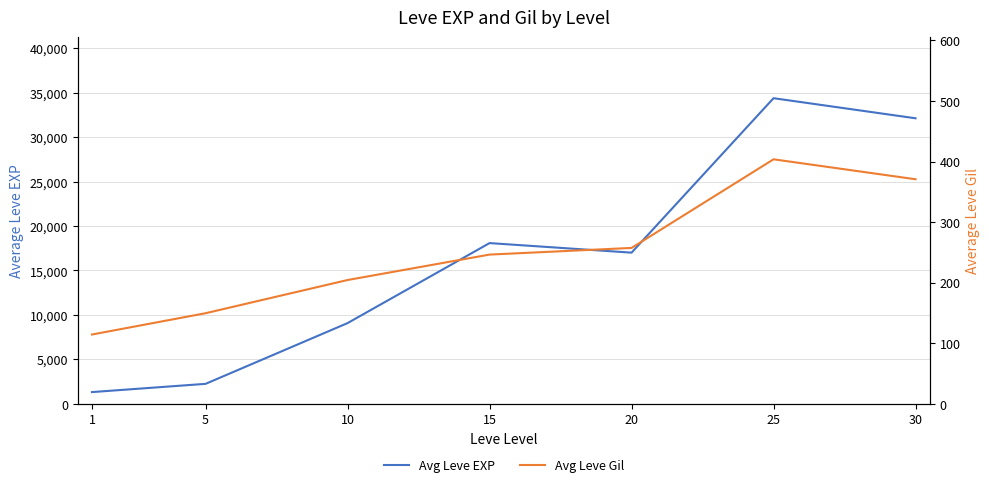

How many lines are shown in the chart?

2